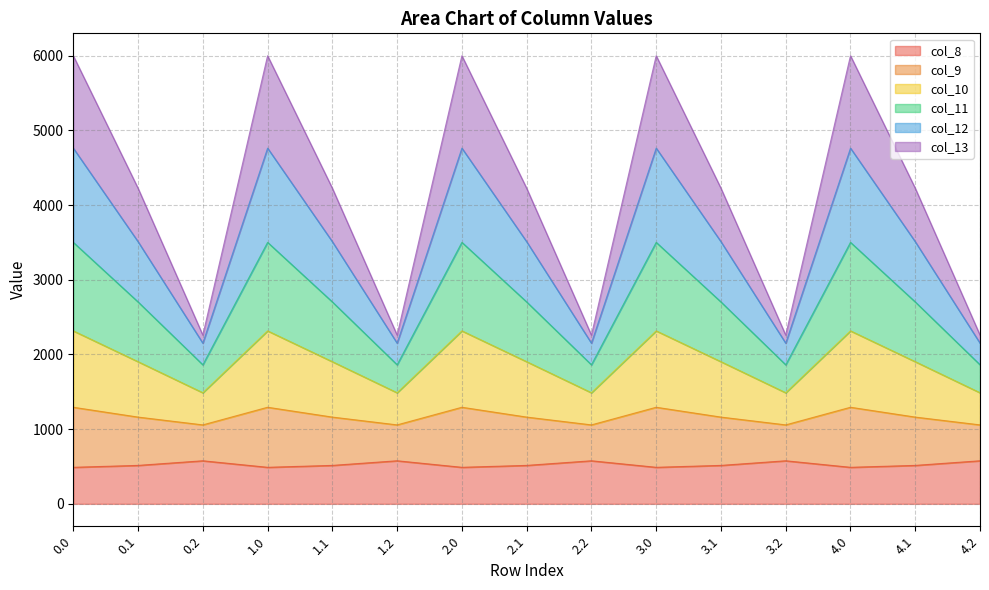

What is the highest value of the col_8 series?

576.6